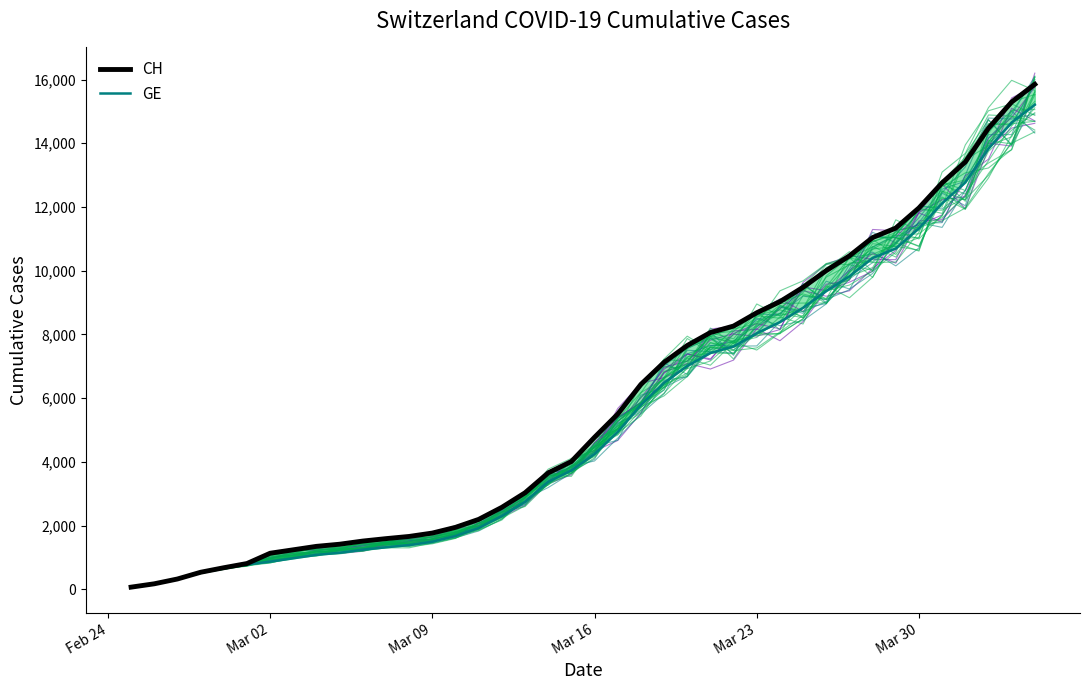

Reading left to right, transcribe all the data shown in this chart.

CH: 73	178	329	540	682	814	1137	1245	1353	1420	1519	1595	1664	1770	1949	2199	2577	3033	3658	4014	4775	5501	6434	7125	7654	8061	8265	8681	9030	9481	10005	10467	11041	11340	11971	12758	13413	14473	15294	15850
GE: 73	178	329	540	682	784	872	979	1085	1152	1248	1324	1393	1499	1678	1928	2306	2752	3377	3733	4248	4944	5792	6483	7012	7419	7623	8039	8388	8839	9363	9825	10399	10698	11329	12116	12771	13831	14652	15208